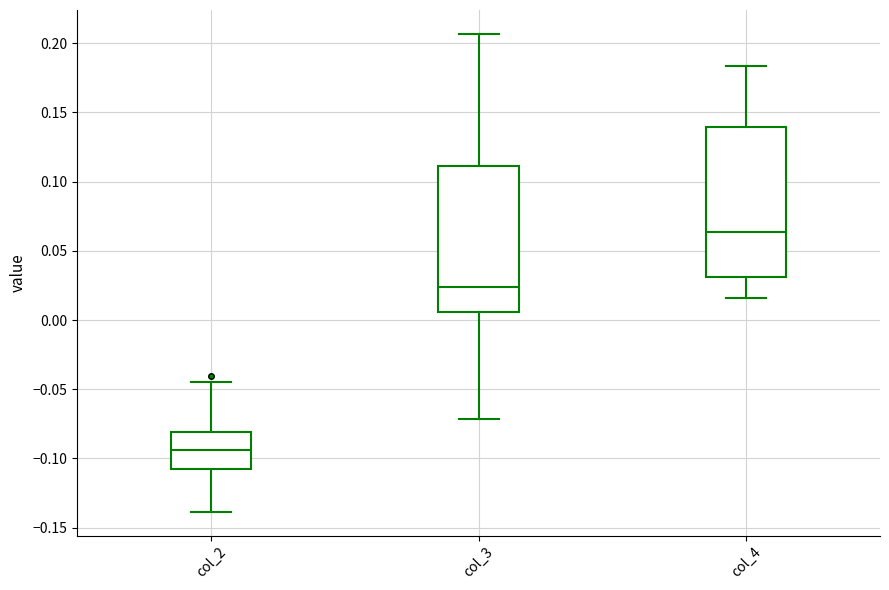

Which box has the highest median line?

col_4